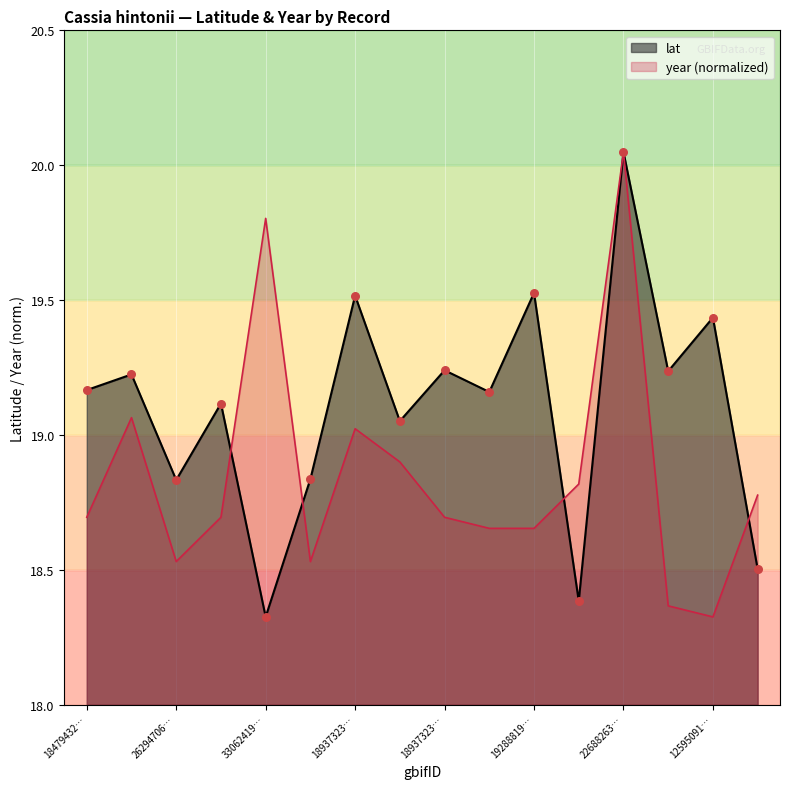

What are all the series names shown in the legend?

lat, year (normalized)